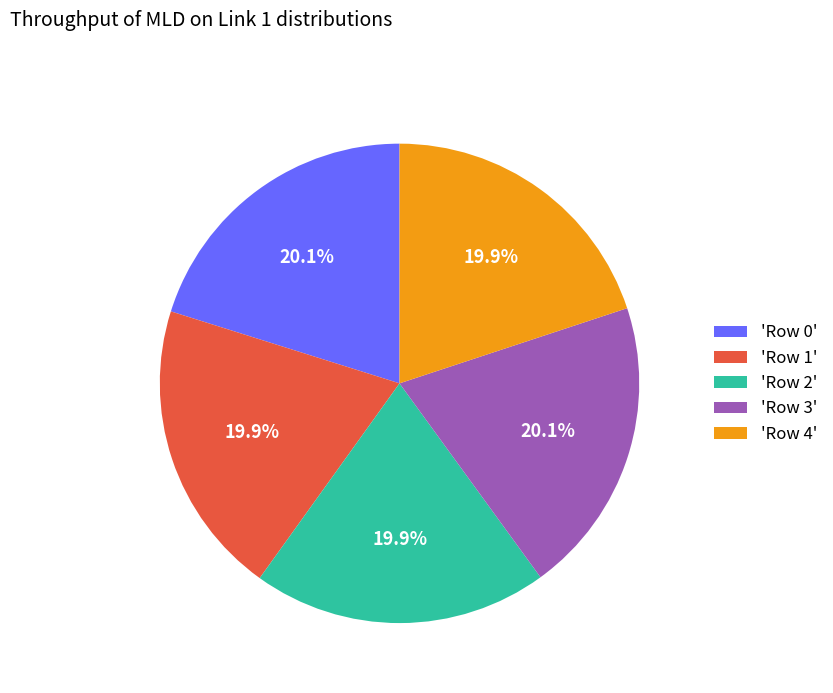

Does 'Row 2' represent more than half of the total?

No